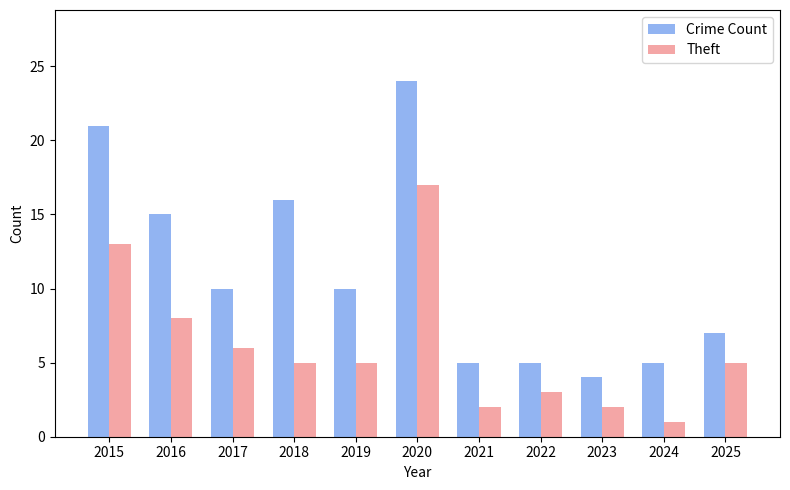

Between 2018 and 2019, which series saw the biggest shift?

Crime Count